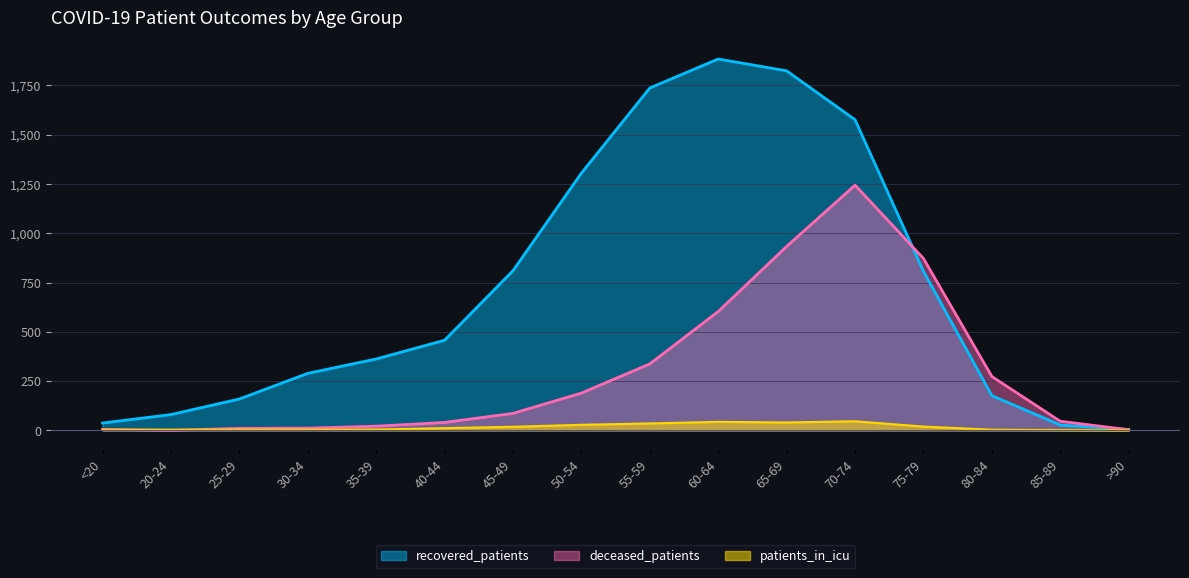

At 40-44, list the series in order from largest to smallest.

recovered_patients, deceased_patients, patients_in_icu